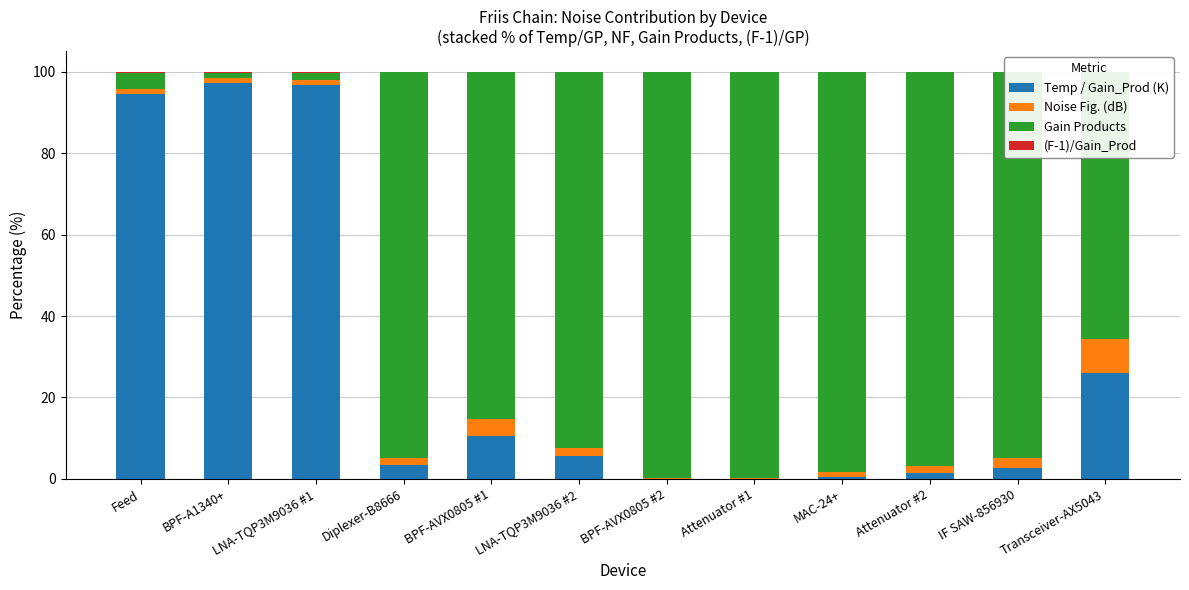

Where is Temp / Gain_Prod (K) nearest to the value 48?

Transceiver-AX5043